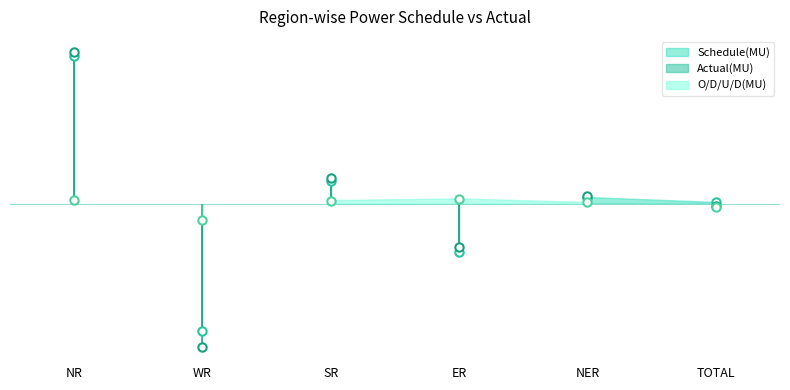

Where do Actual(MU) and O/D/U/D(MU) first cross each other?

NR and WR